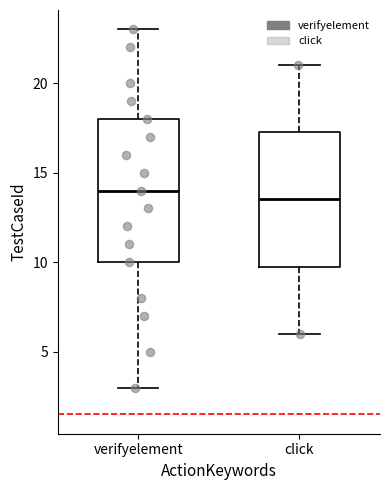

Reading left to right, transcribe this box plot: for each box, give where its median line is, the range the box spans, and where its two whiskers end, as read against the y-axis. The values are not printed on the chart, so give them approximately, as read against the axis.

verifyelement: median 14.0, box 10.0 to 18.0, whiskers 3.0 to 23.0
click: median 13.5, box 10.0 to 17.5, whiskers 6.0 to 21.0